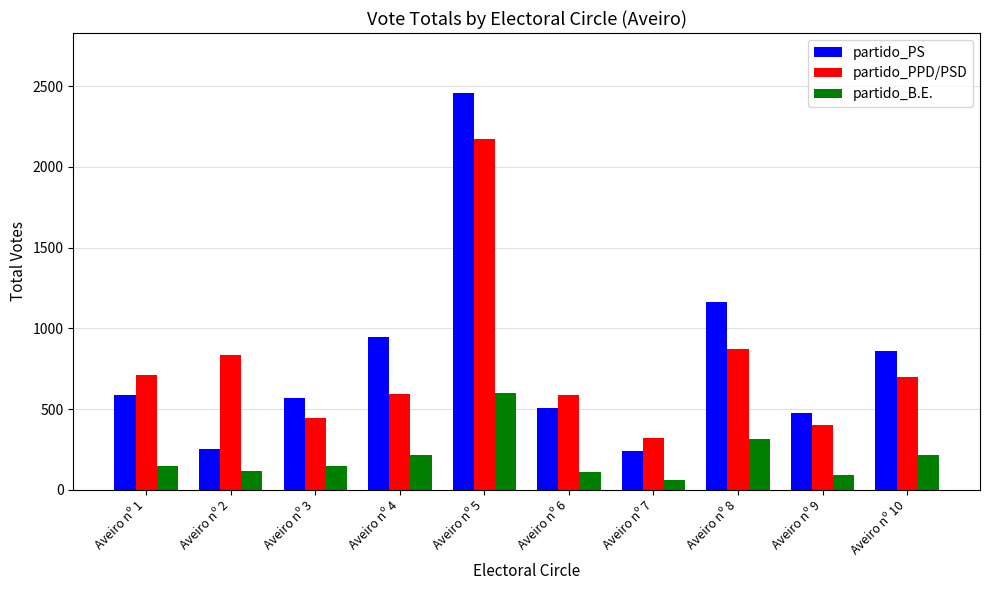

How many bars are there in each group?

3